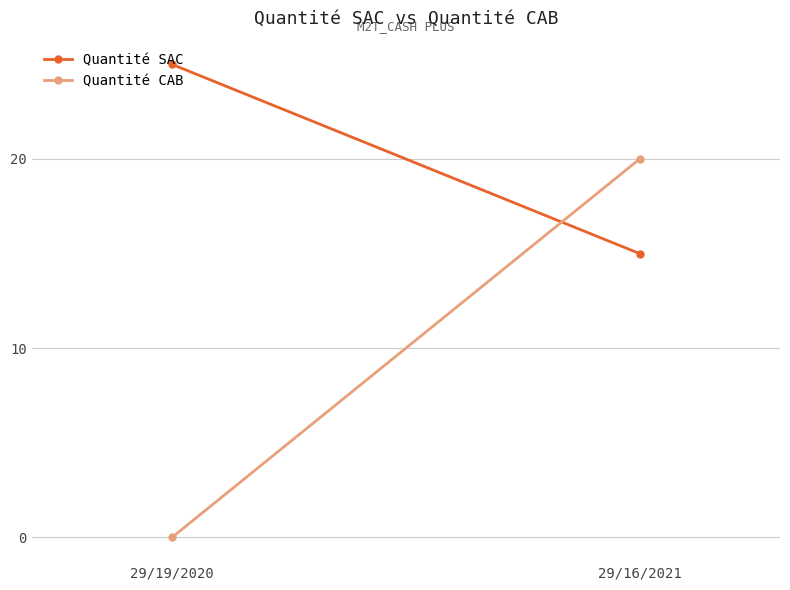

Reading right to left, transcribe all the data shown in this chart.

Quantité SAC: 29/16/2021=15	29/19/2020=25
Quantité CAB: 29/16/2021=20	29/19/2020=0